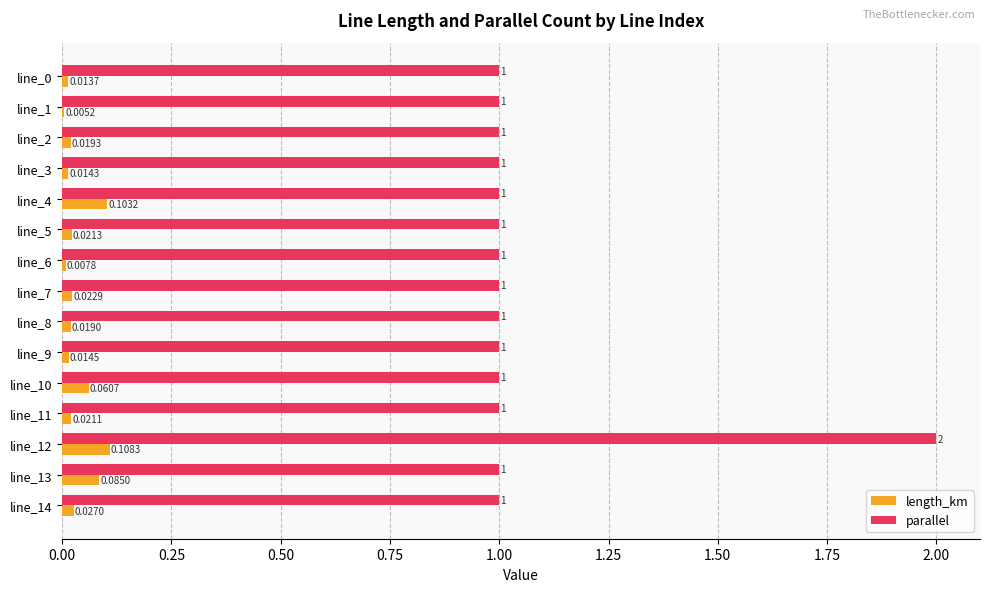

What is the sum of the parallel values at line_8 and line_11?

2.0